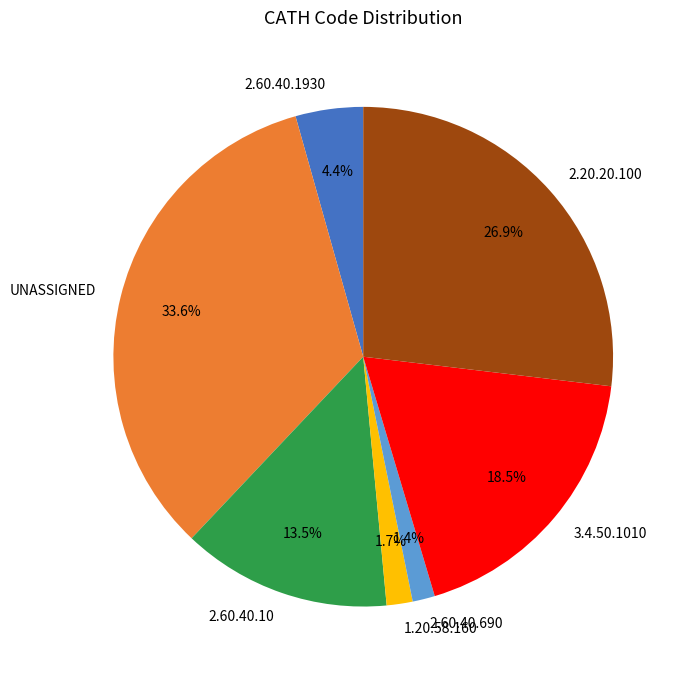

Between 2.60.40.690 and 3.4.50.1010, which is larger?

3.4.50.1010